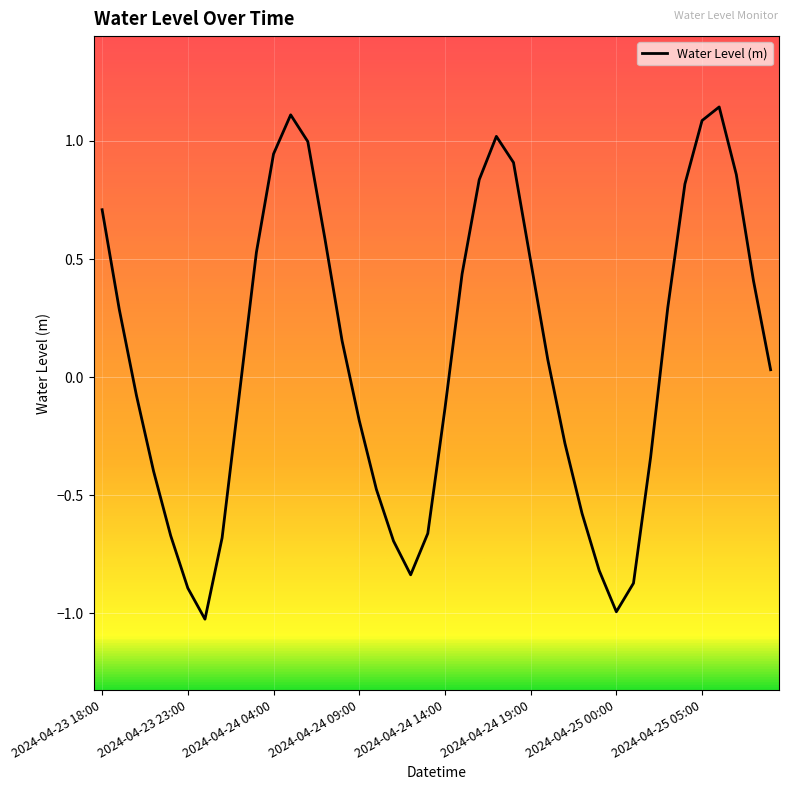

Count the number of values greater than 0.

21